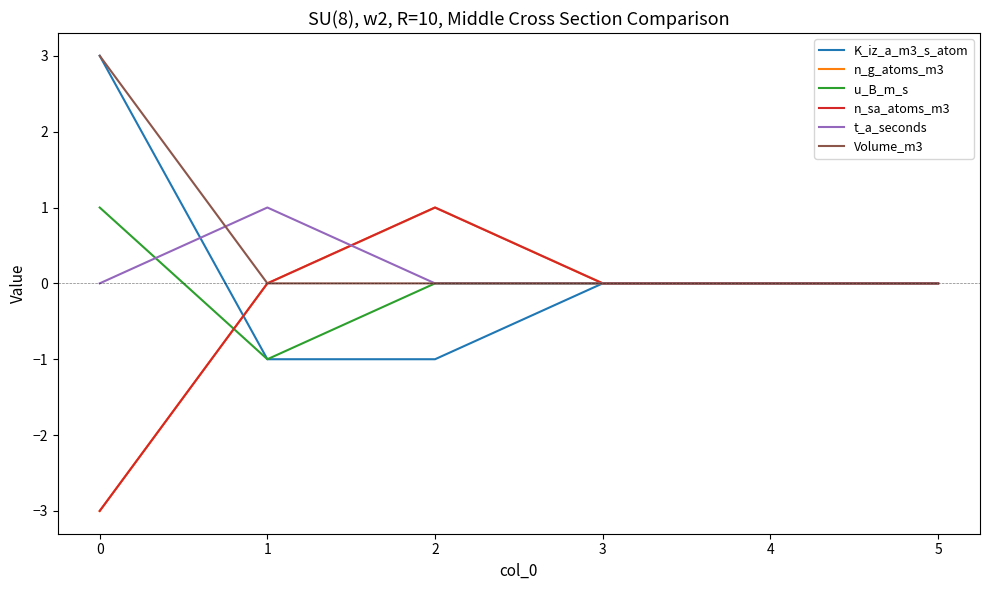

Does the chart have visible grid lines?

No